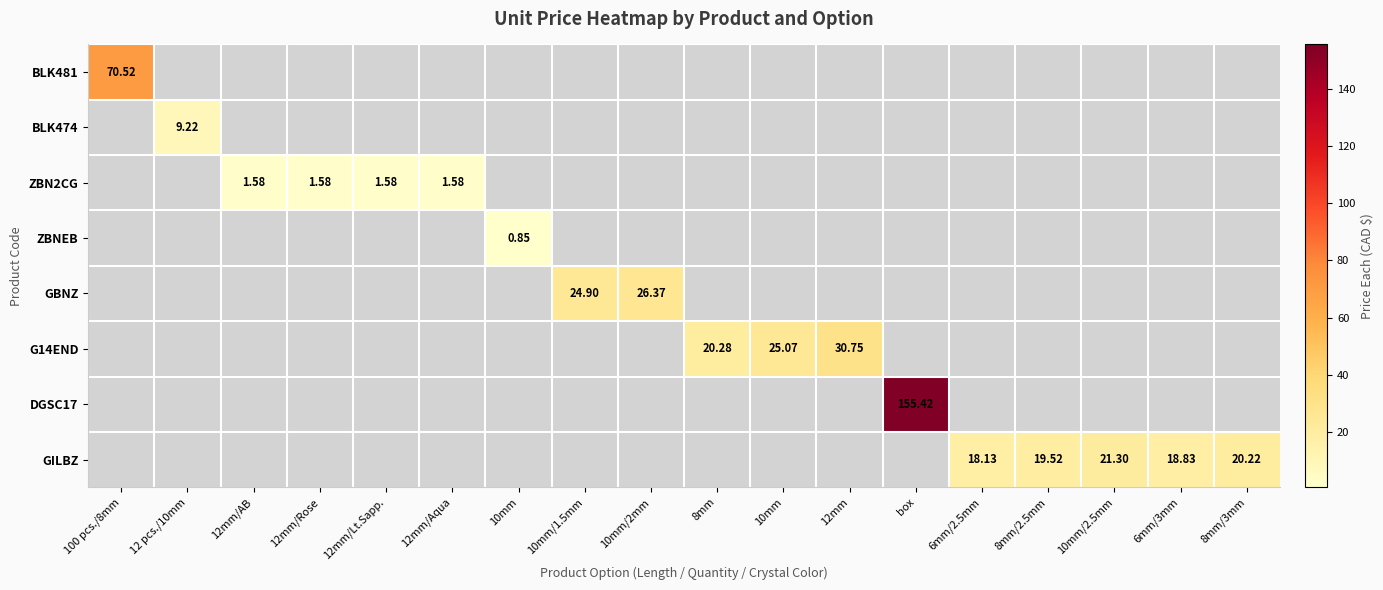

Which series has the widest spread of values?

BLK481